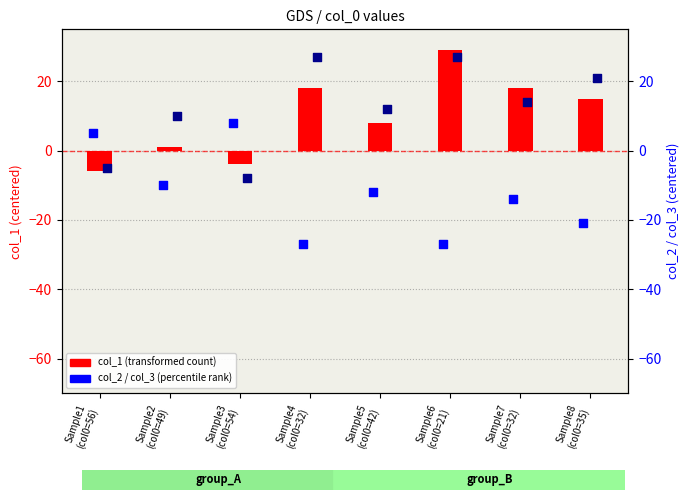

Which series has the largest total across all categories?

col_3 (percentile)